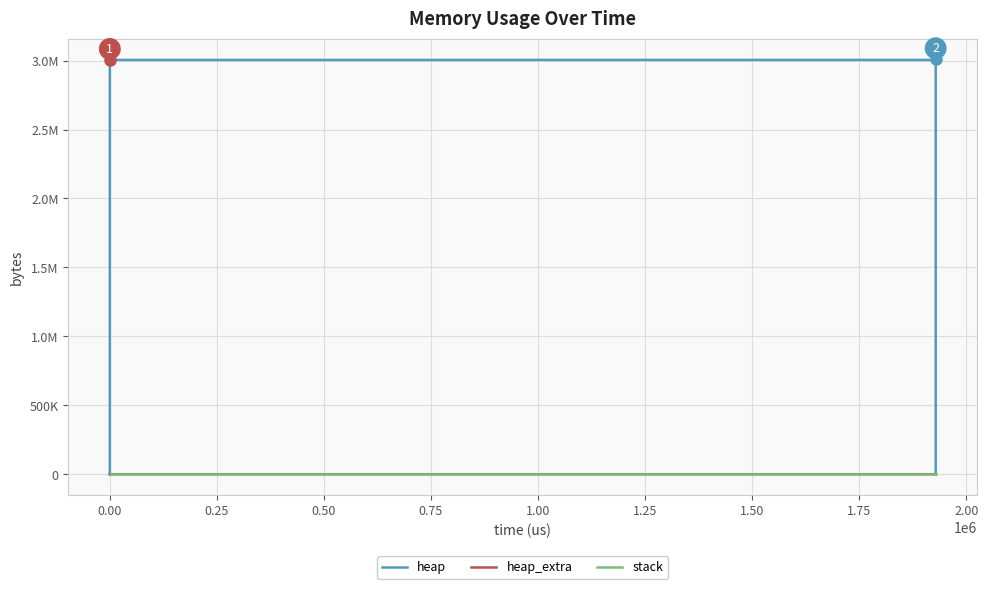

True or false: heap and stack intersect in this chart.

False